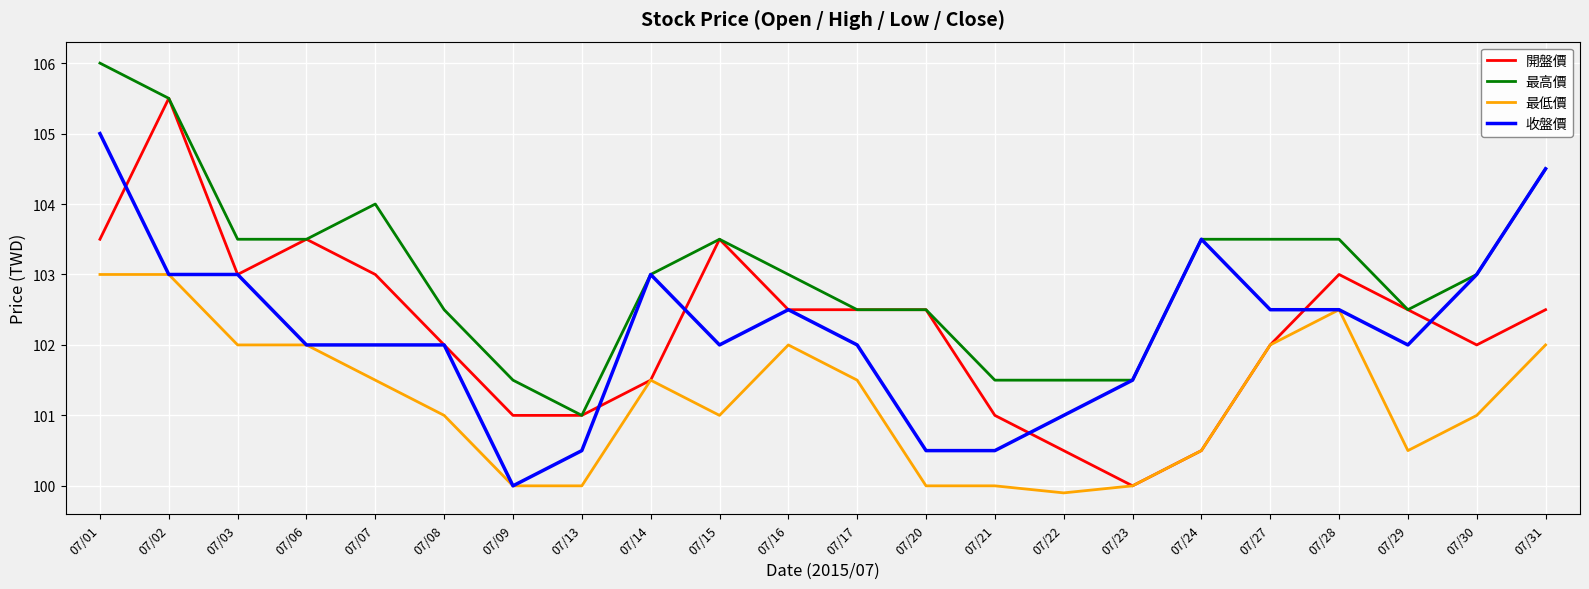

How many lines are shown in the chart?

4